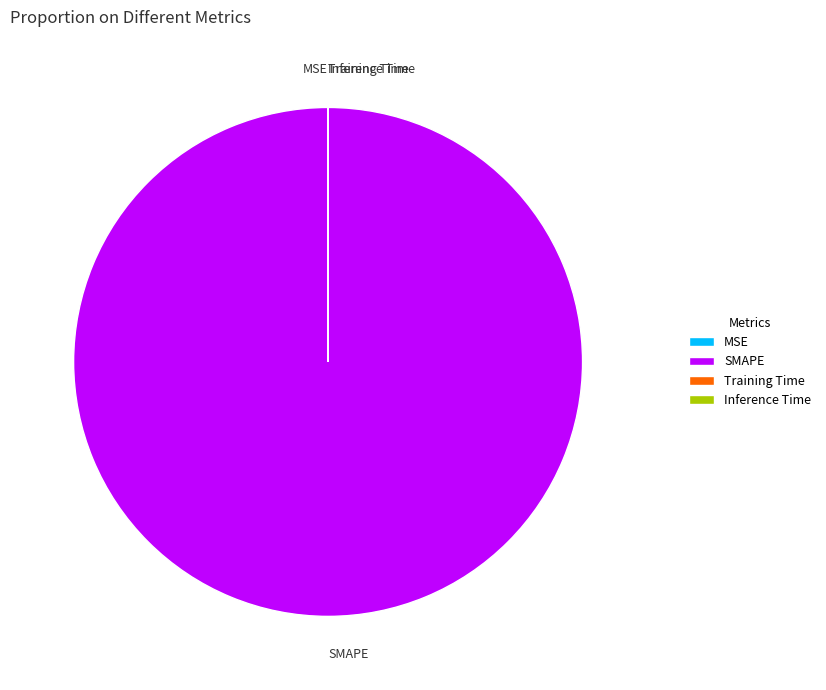

Which slice is the largest?

SMAPE